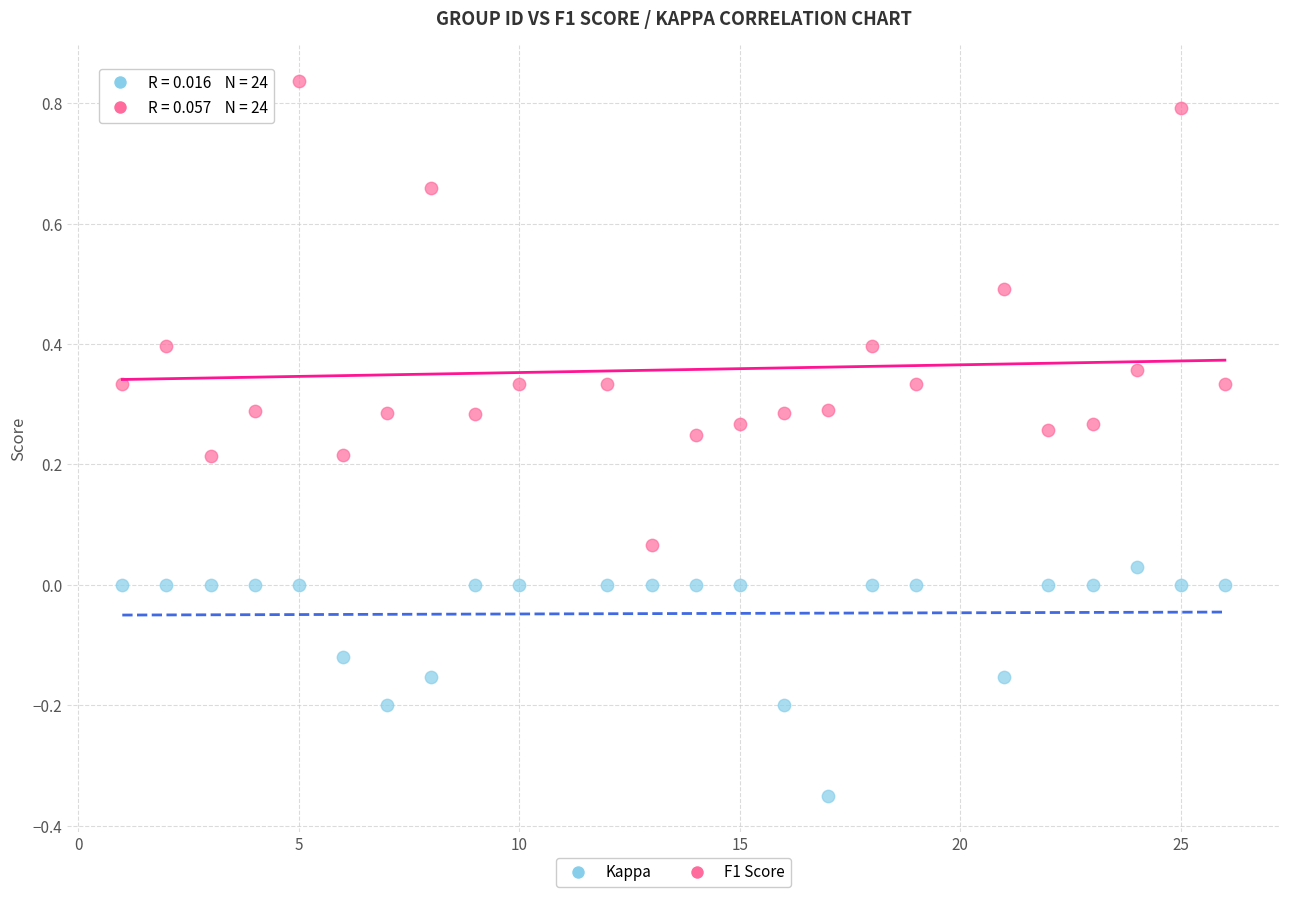

Which series reaches the maximum Y coordinate?

F1 Score